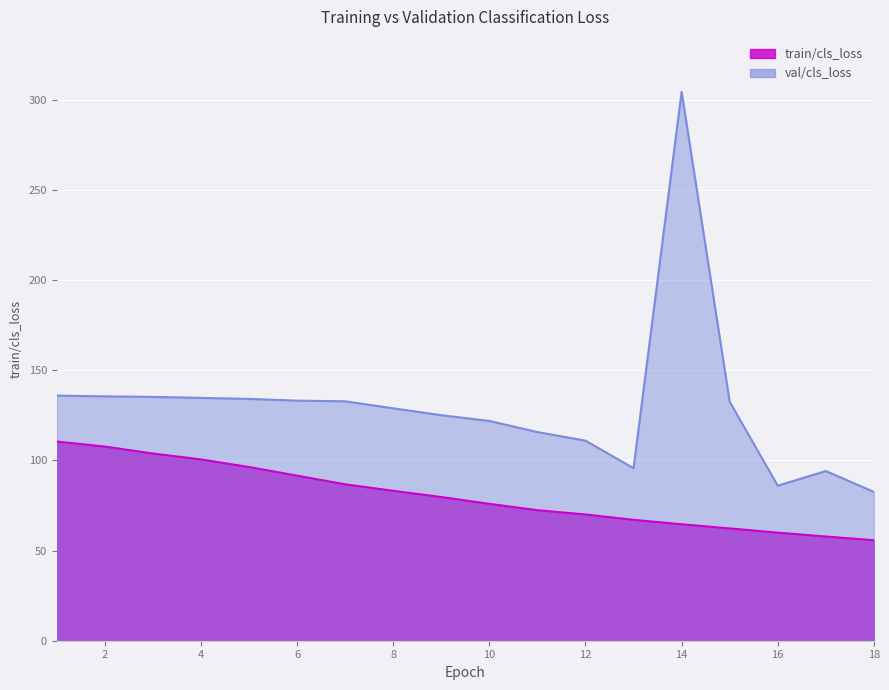

The val/cls_loss series shows 134.2 at 5. True or false?

True